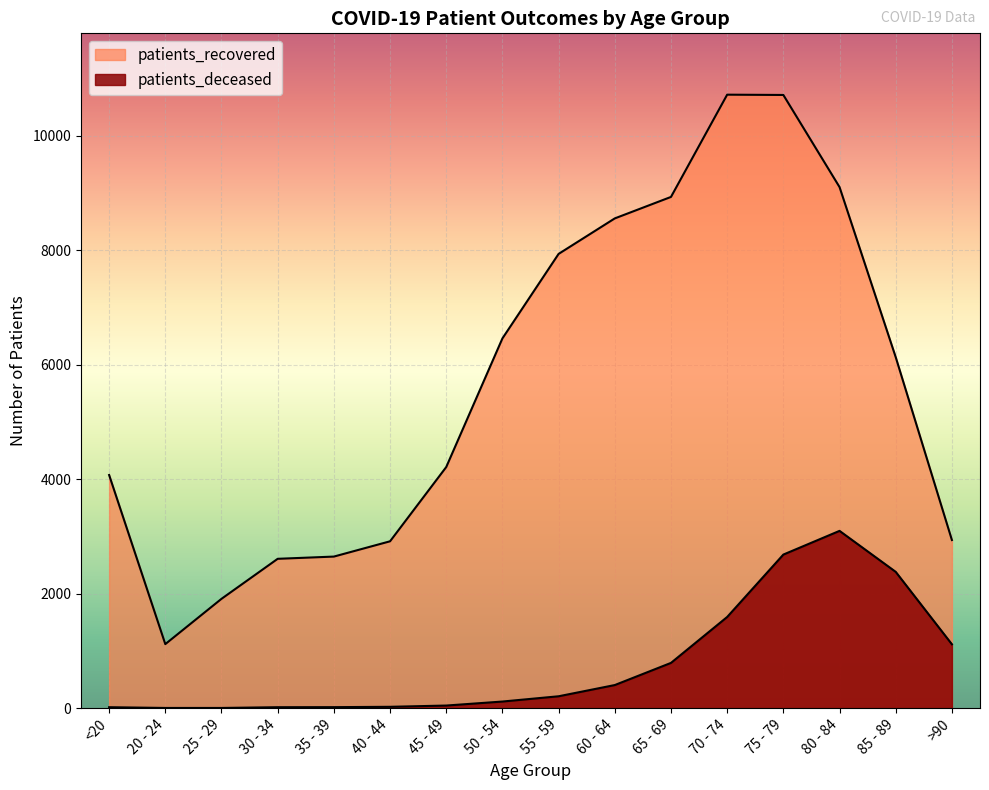

What is the value of the patients_deceased point at the 1st from the left?

16